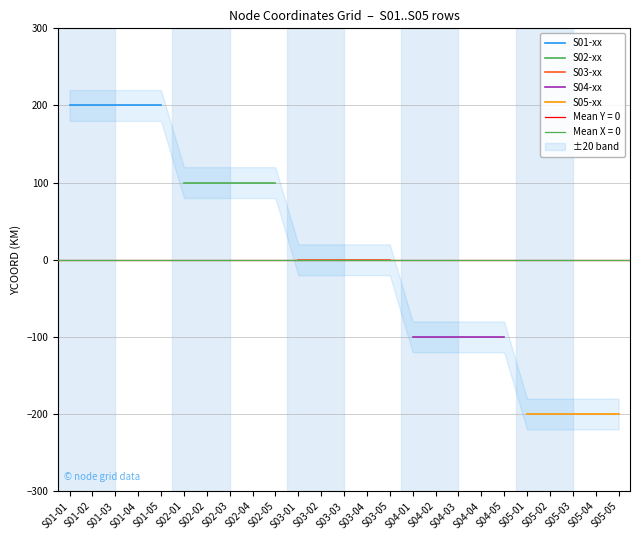

Rank the series at S01-02 from highest to lowest value.

S01-xx, S02-xx, S03-xx, S04-xx, S05-xx